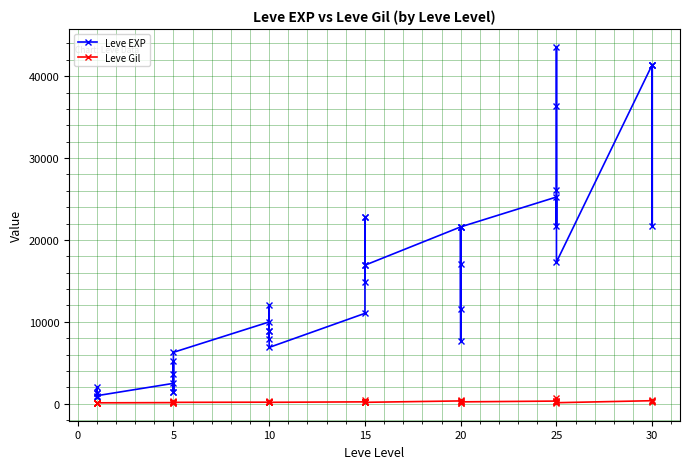

True or false: Leve Gil and Leve EXP intersect in this chart.

False